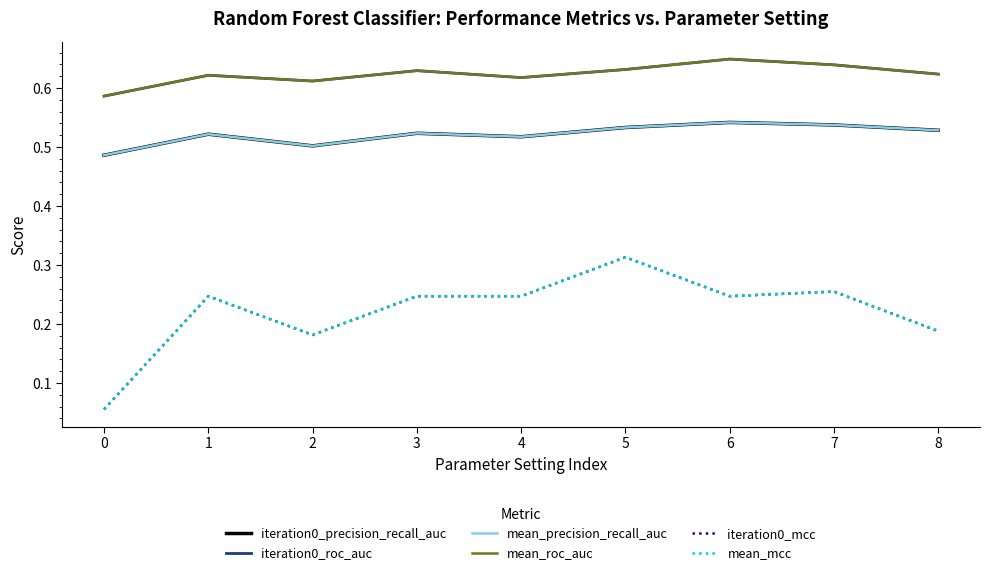

Does the chart have visible grid lines?

No